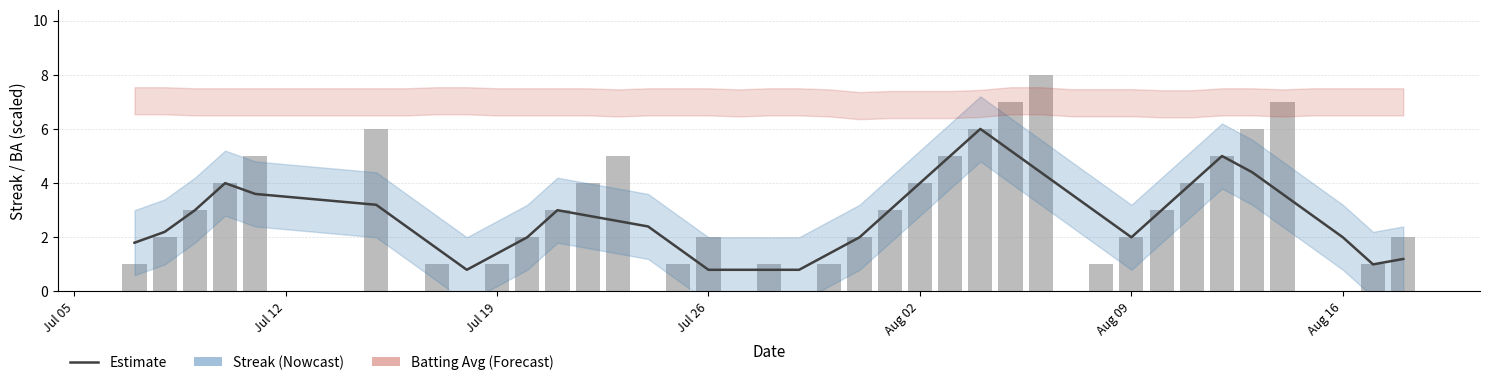

Are the bars grouped side by side (vs. stacked)?

Yes